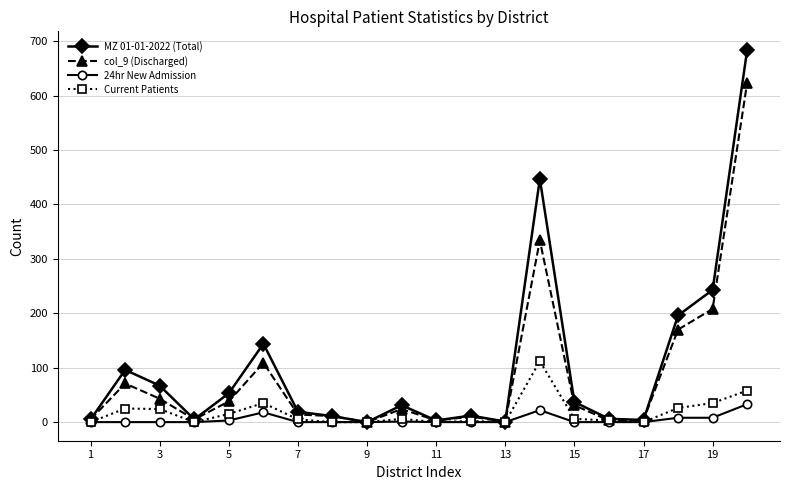

Which series has the widest spread of values?

MZ 01-01-2022 (Total)